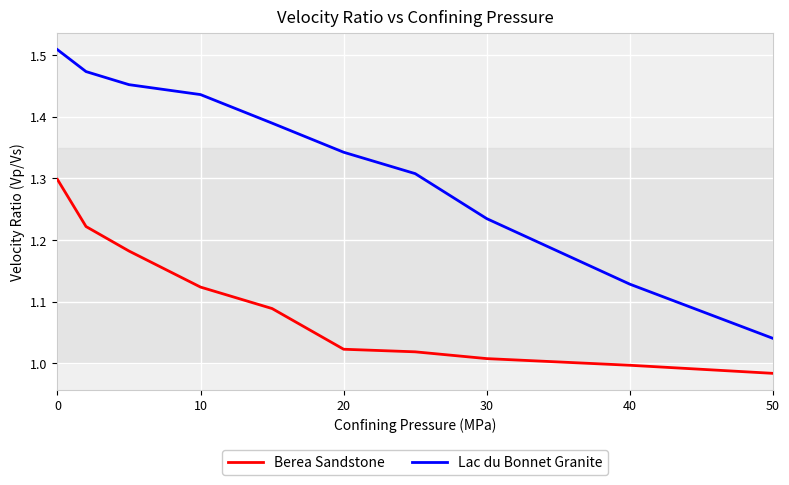

Which series has the largest total across all categories?

Lac du Bonnet Granite